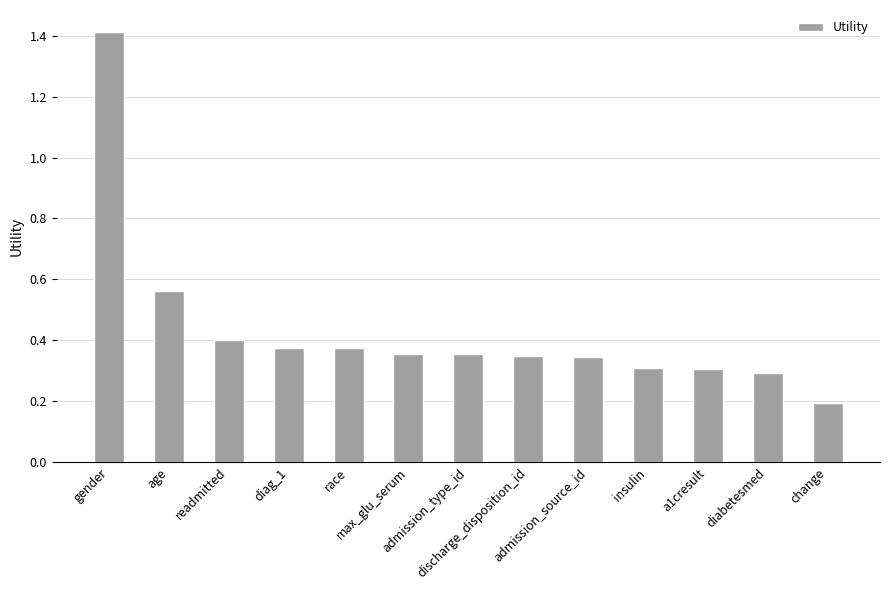

What is the greatest value displayed?

1.4